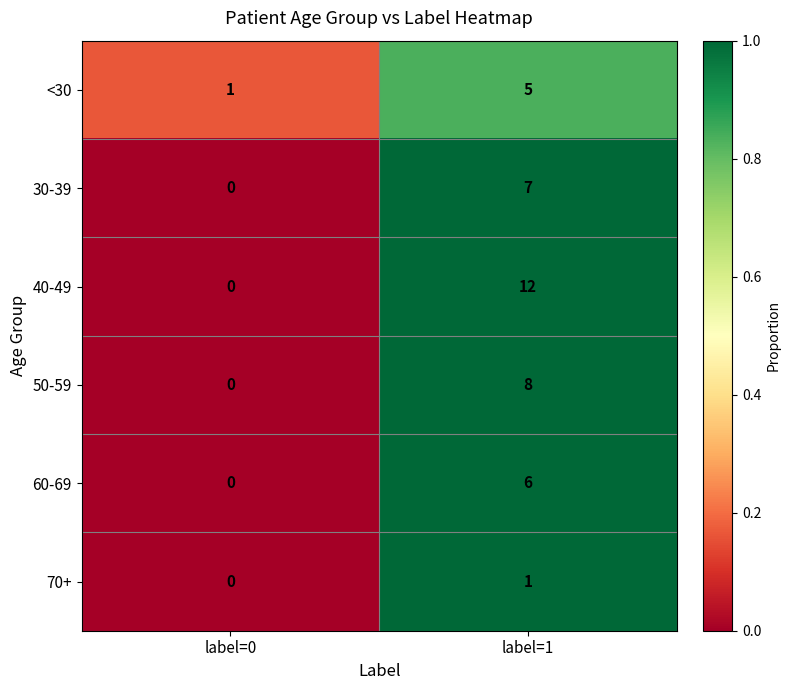

What is the average value of the <30 series?

3